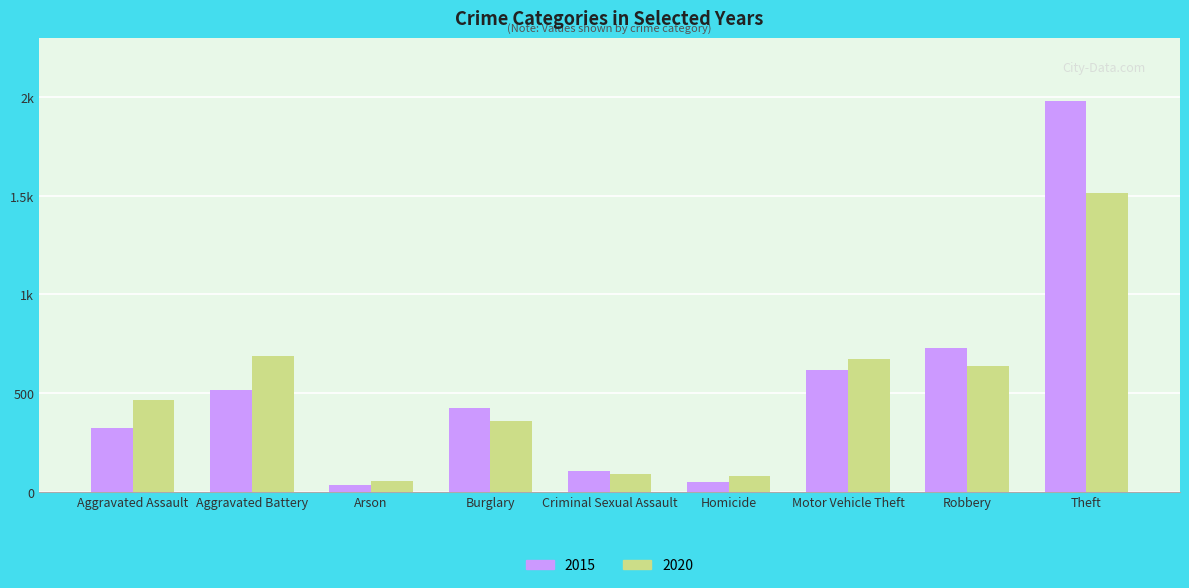

What is the maximum value shown in the chart?

1981